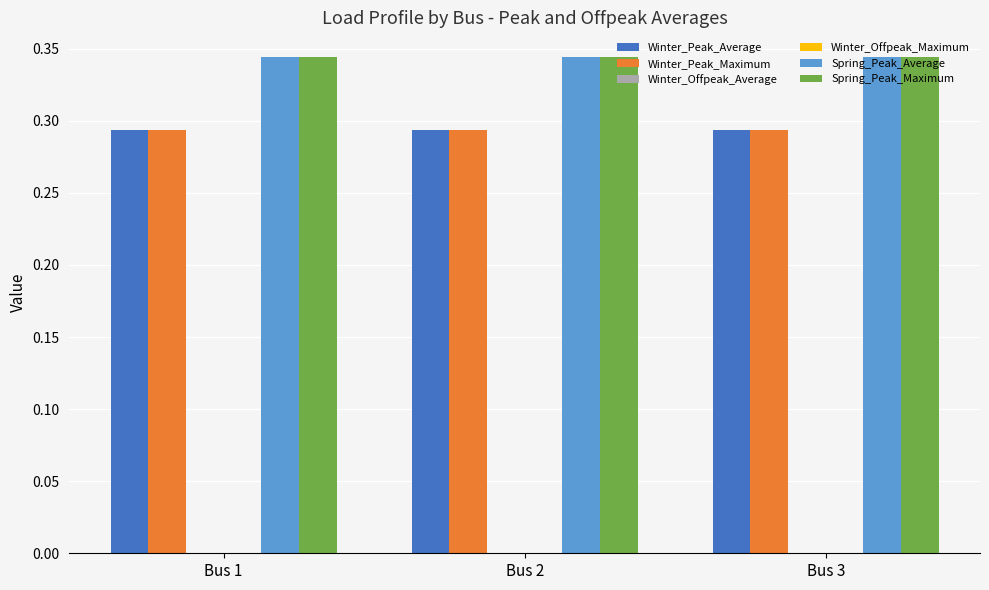

Which series has the widest spread of values?

Winter_Peak_Average